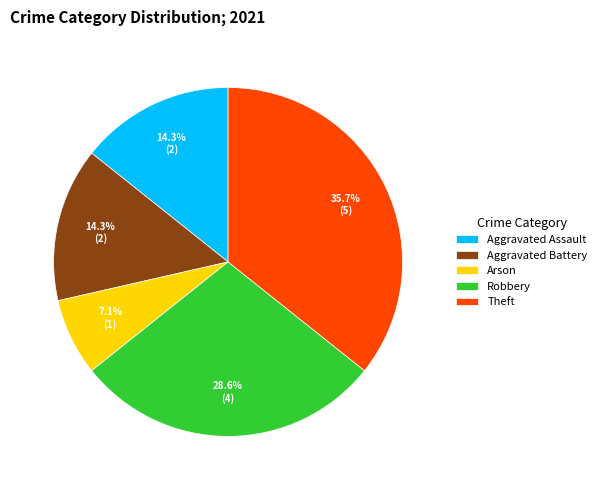

Does Arson account for over 50% of the chart?

No